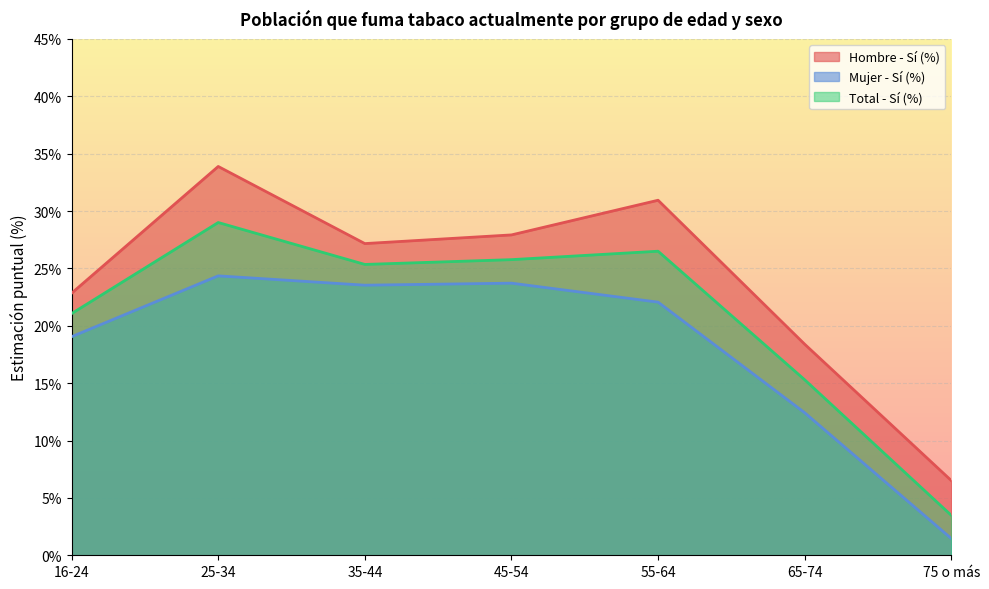

At which category is the sum across all series the highest?

25-34